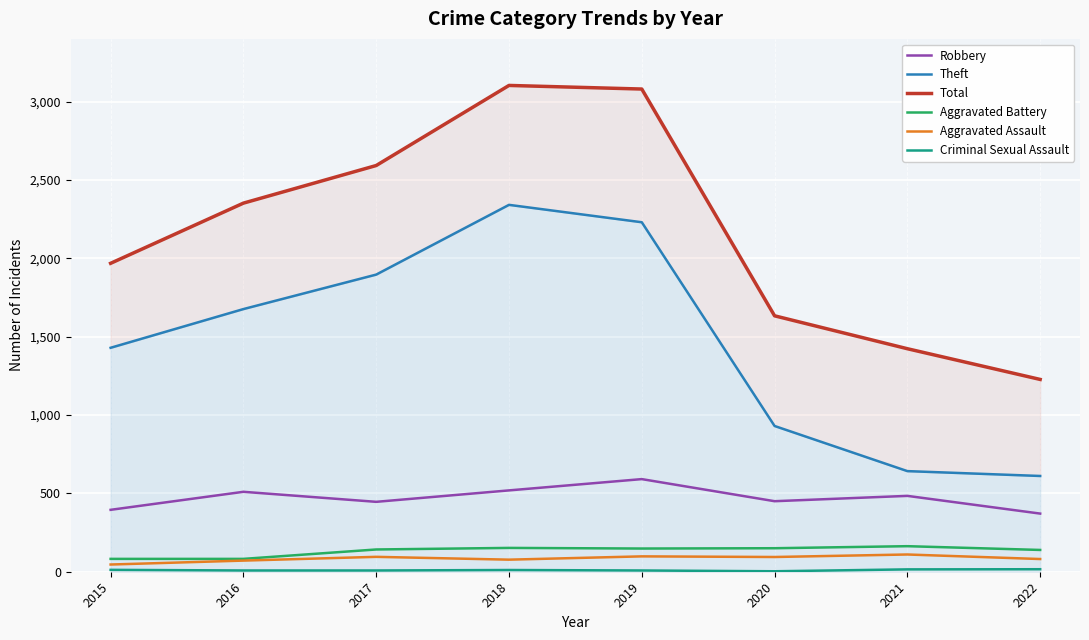

Which series has the largest total across all categories?

Total